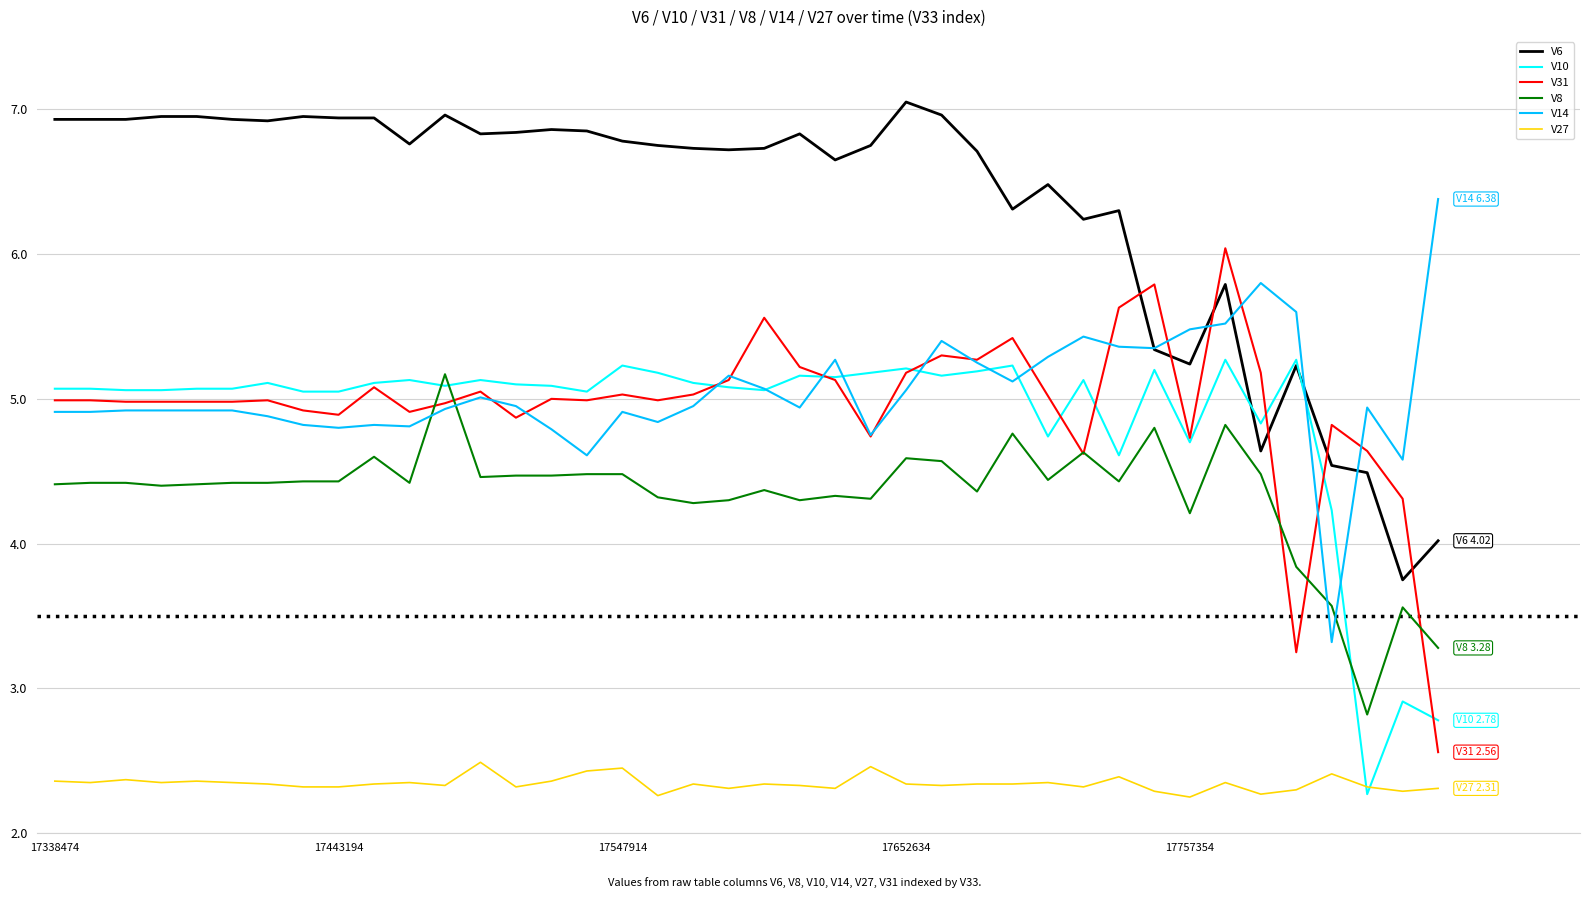

What is the highest value of the V8 series?

5.2